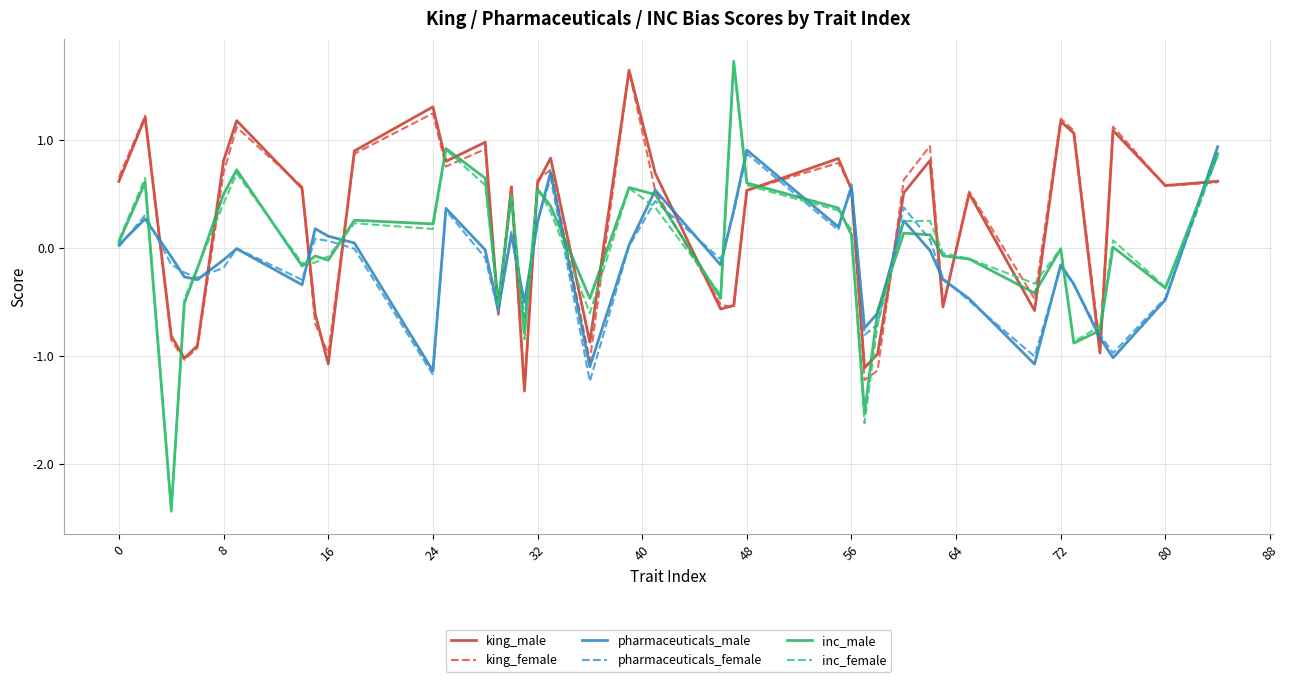

What is the highest value of the inc_female series?

1.7